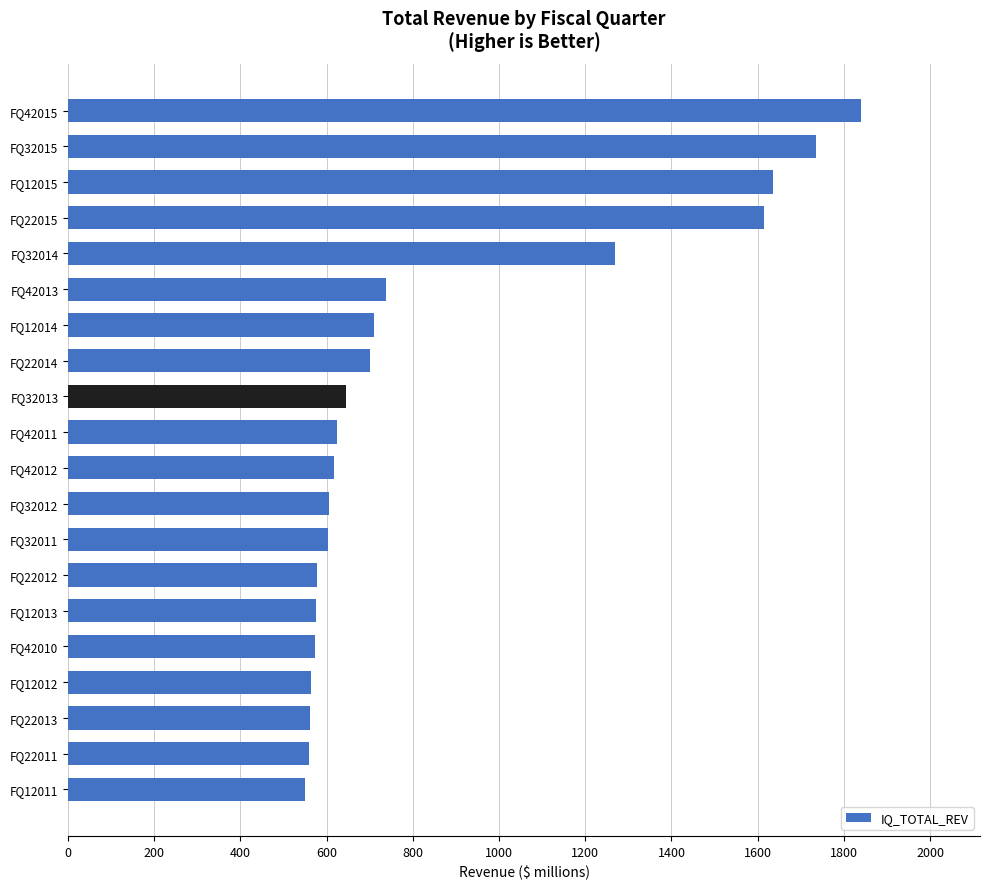

What is the ratio of the value at FQ32011 to the value at FQ42012?

1.0